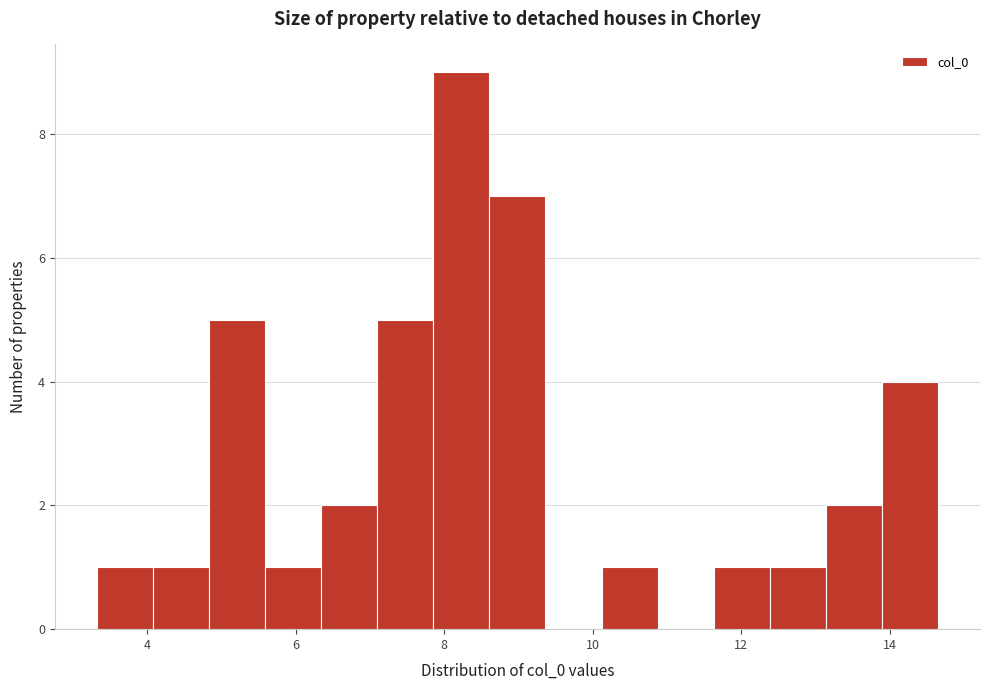

Read against the x-axis, roughly where is the centre of the tallest bar?

8.2